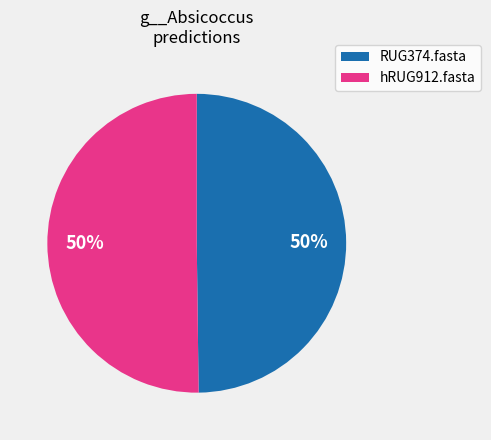

How many slices are in this pie chart?

2